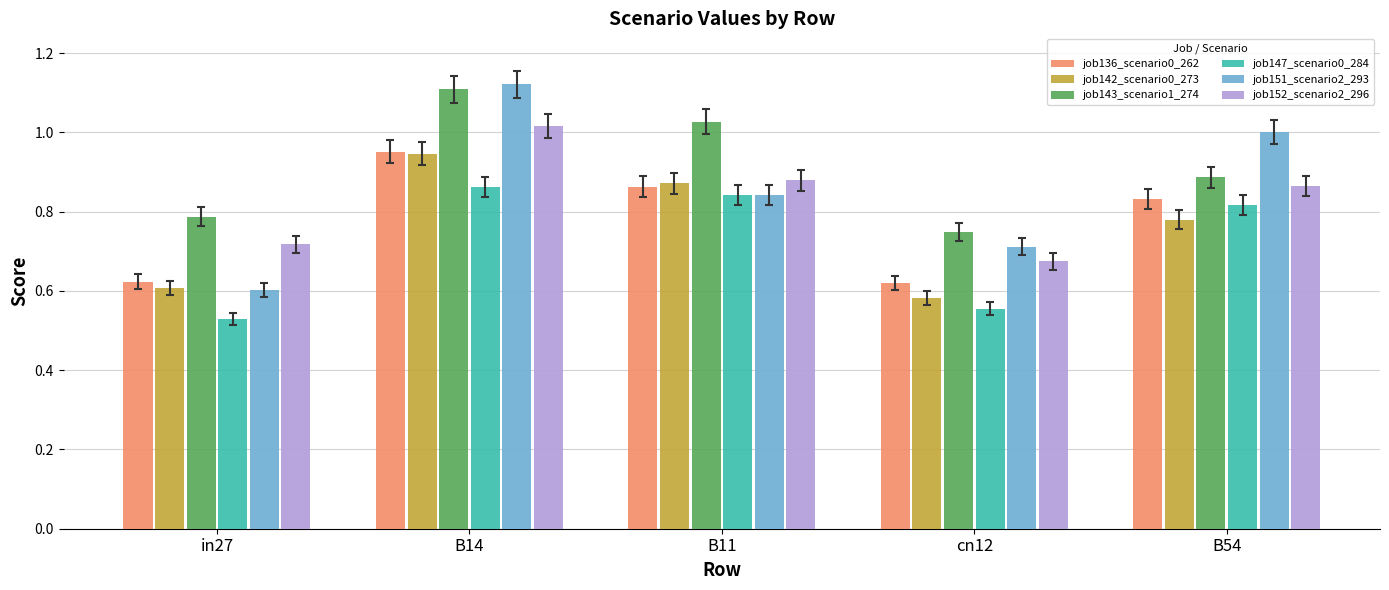

Which series has the largest range (max minus min)?

job151_scenario2_293